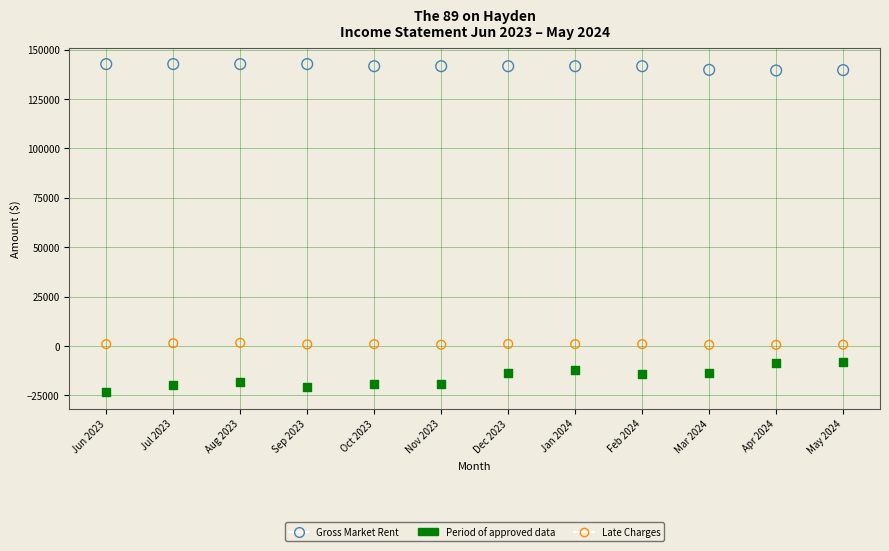

Across all data points, what is the range of Y values (max minus min)?

166101.9